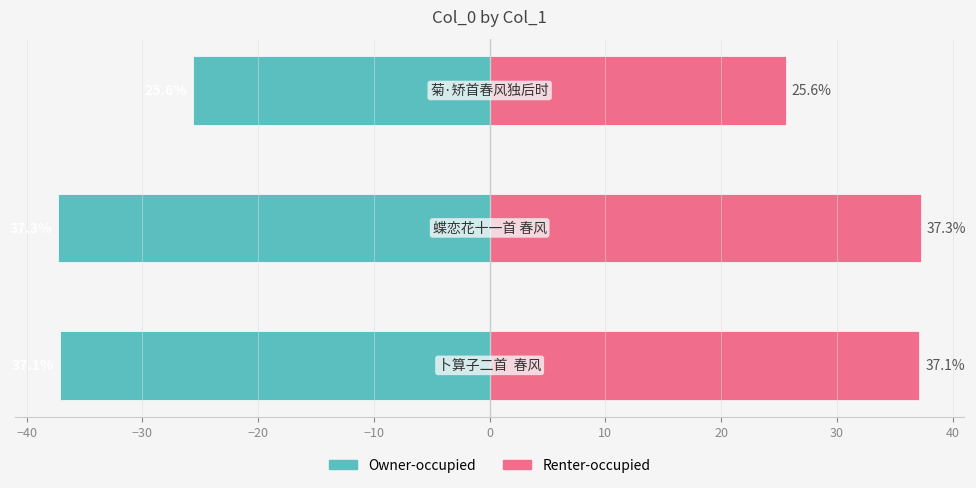

Reading left to right, transcribe all the data shown in this chart.

col_0 (left): -37.1	-37.3	-25.6
col_0 (right): 37.1	37.3	25.6